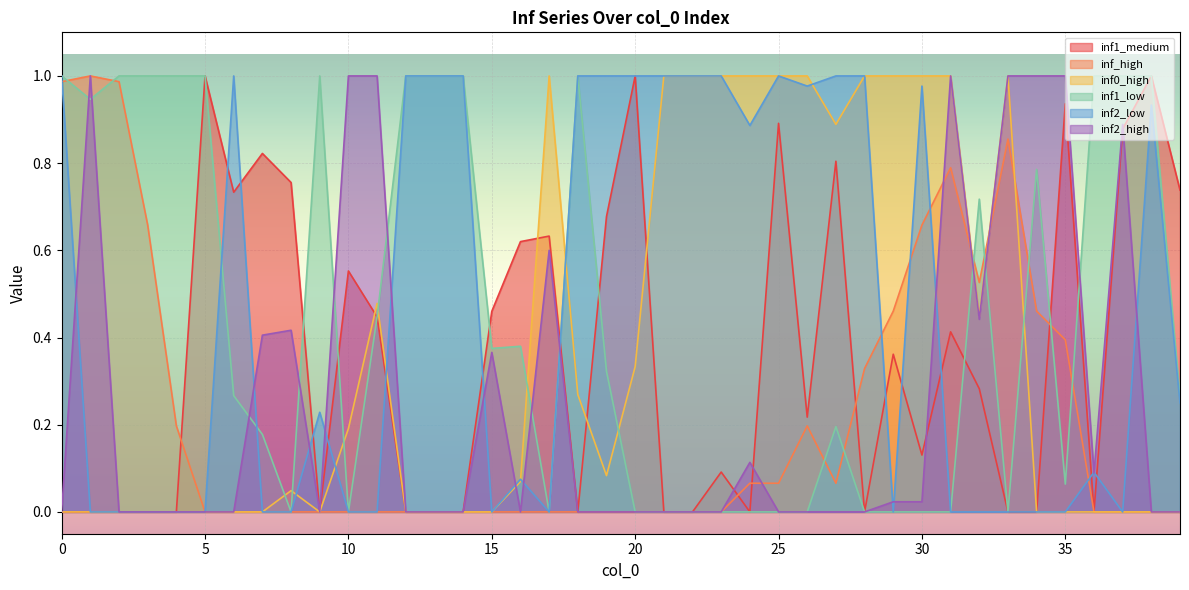

What is the difference between the maximum and minimum values in the inf2_low series?

1.0